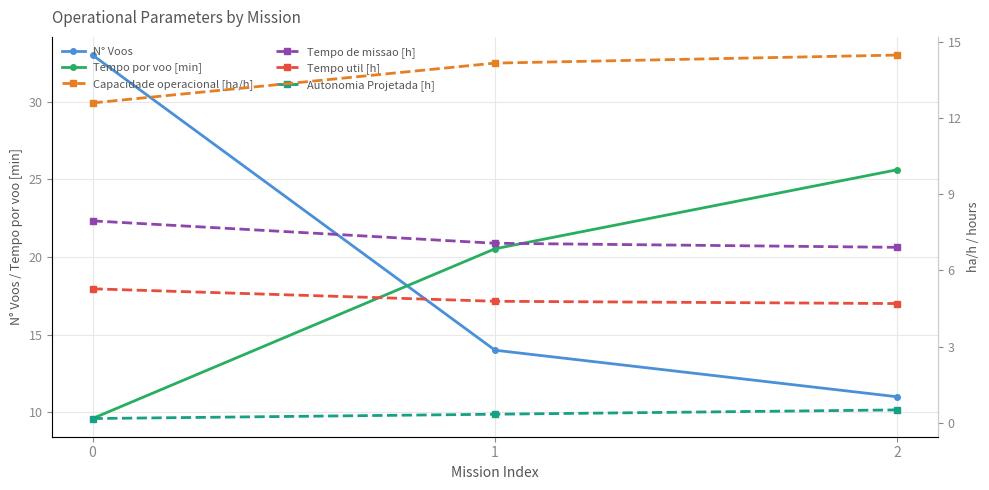

At how many categories does at least one series exceed 21?

2